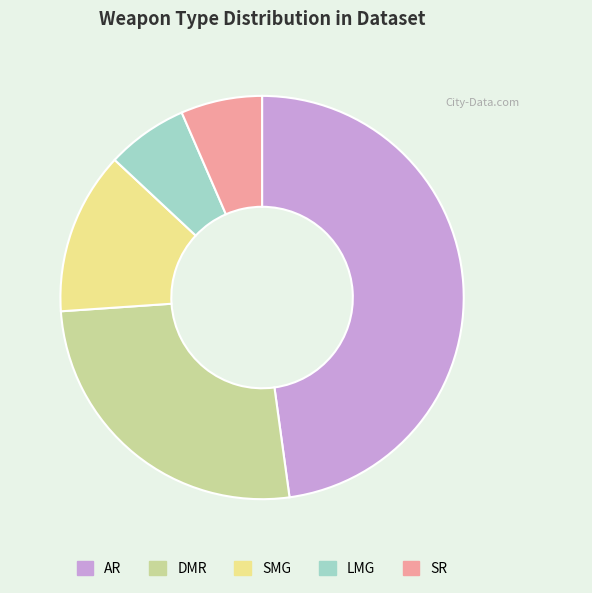

Do DMR and SMG together represent more than half of the pie?

No